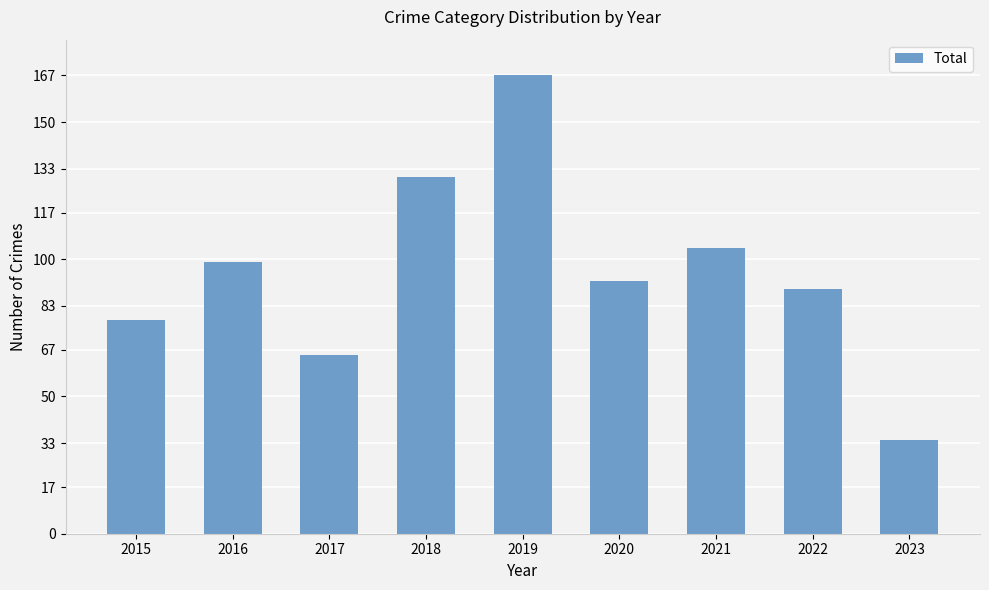

At which category does the chart reach its minimum across all series?

2023